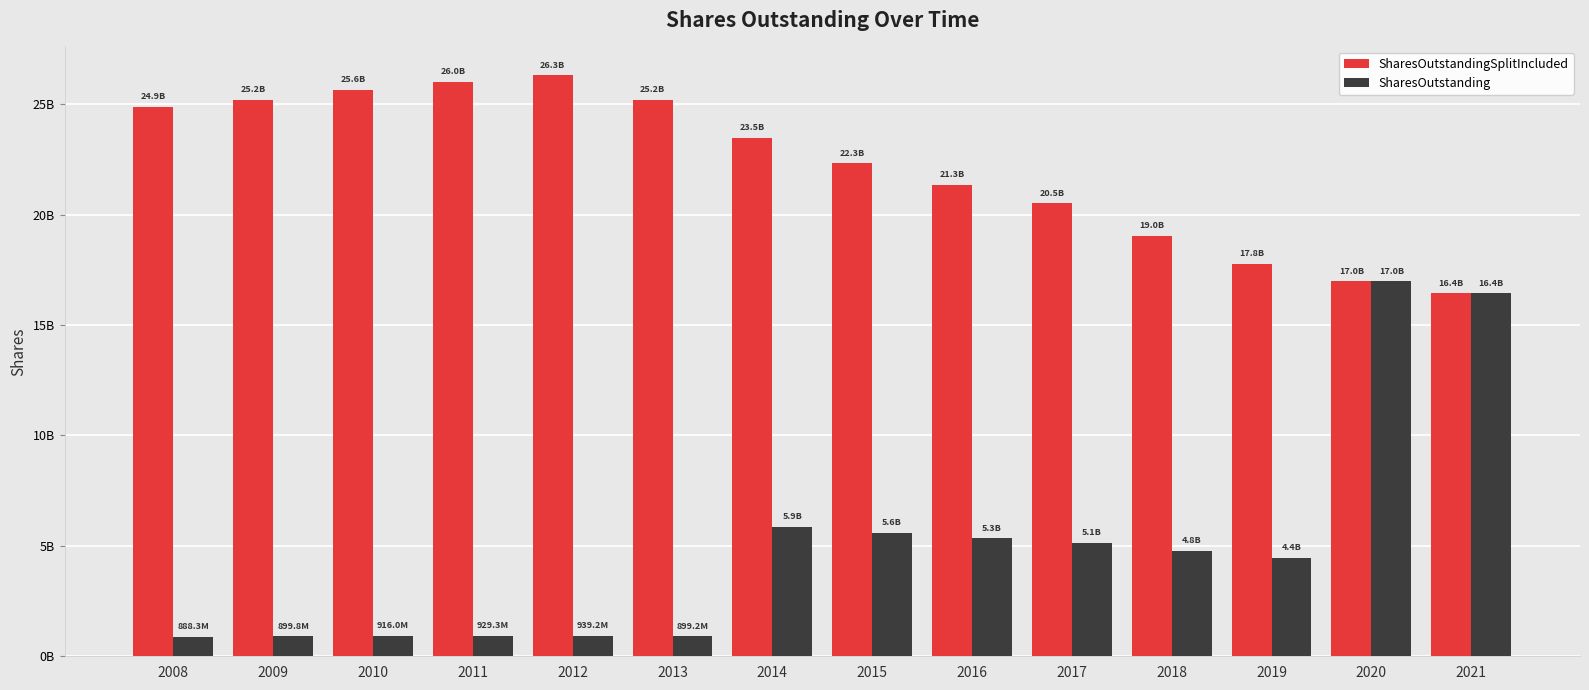

Which category has the highest value in the SharesOutstanding series?

2020